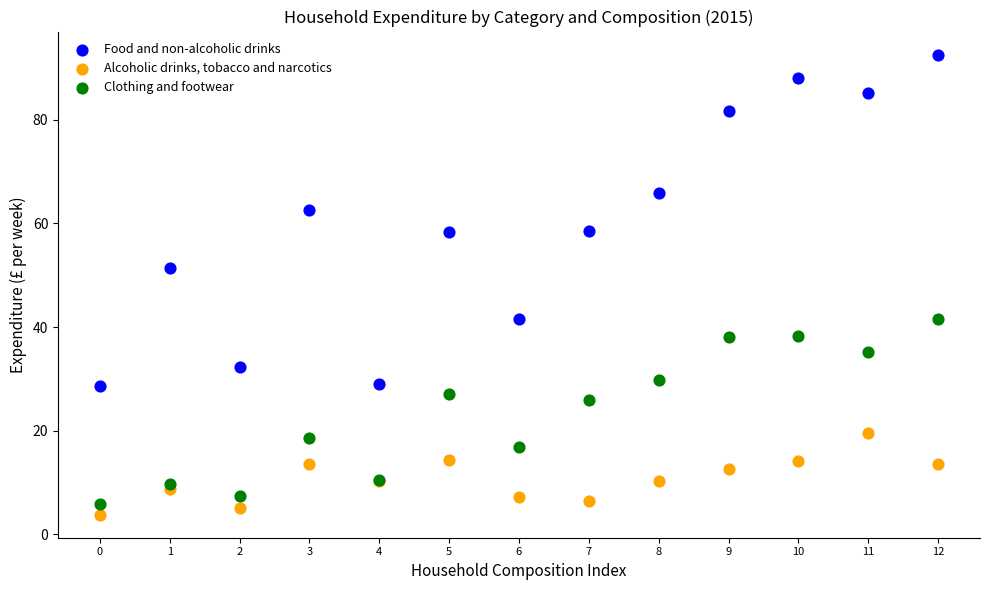

Which series contains the lowest Y value?

Alcoholic drinks, tobacco and narcotics